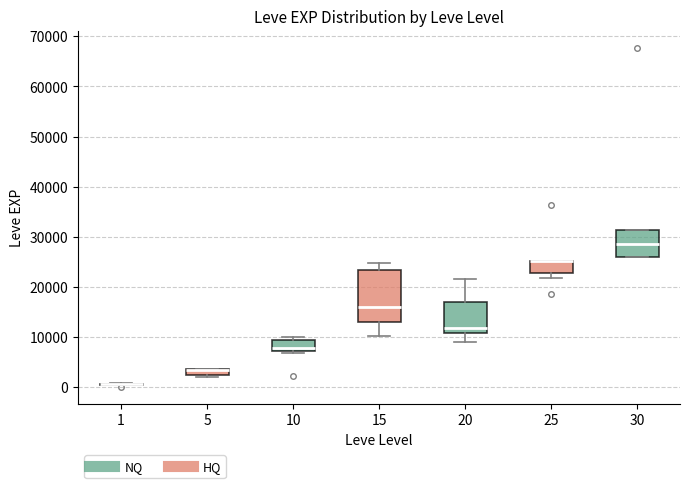

Where does the median line of the box at x = 15 sit on the y-axis? The values are not printed on the chart, so give them approximately, as read against the axis.

16000